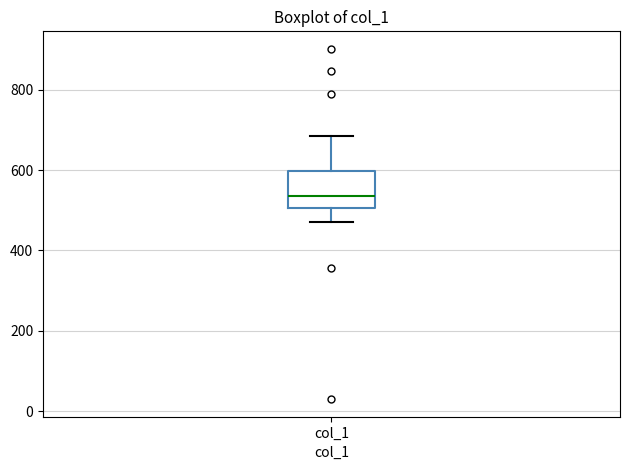

Transcribe this box plot: give where the median line is, the range the box spans, and where the two whiskers end, as read against the y-axis. The values are not printed on the chart, so give them approximately, as read against the axis.

median 540, box 500 to 600, whiskers 480 to 680